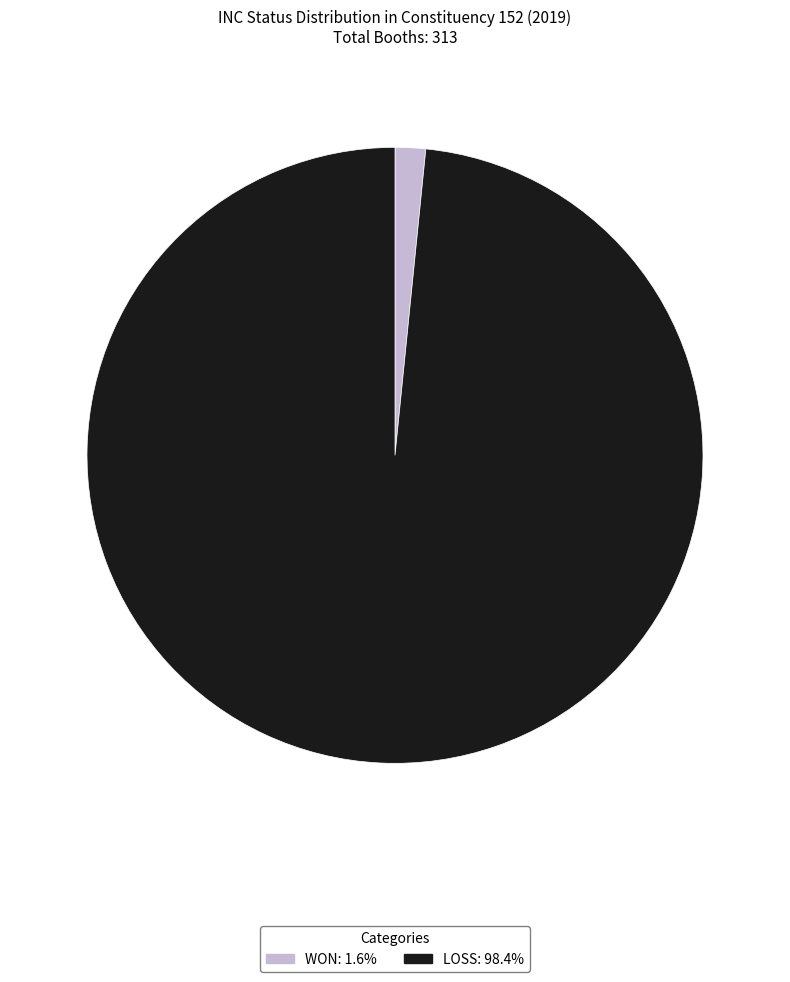

Do WON and LOSS together represent more than half of the pie?

Yes